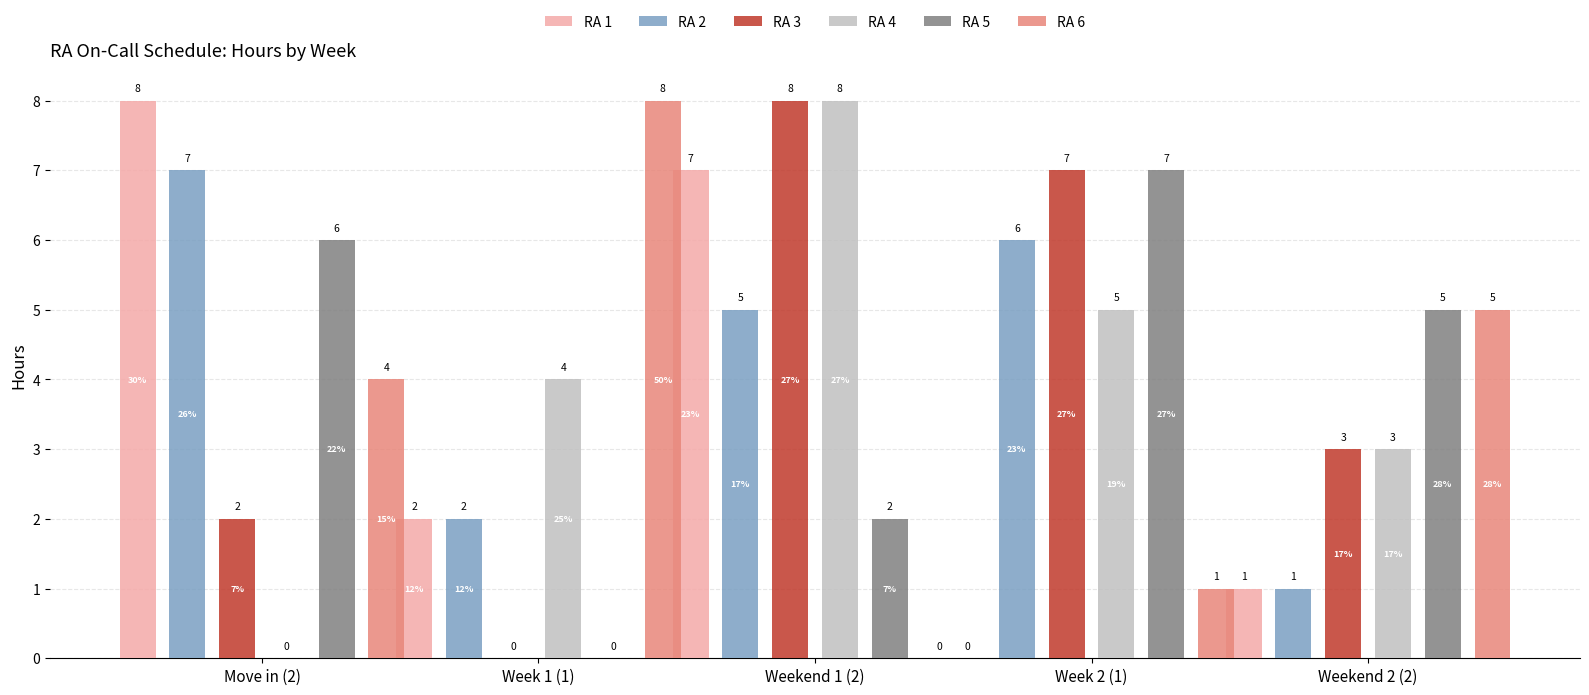

What is the maximum value for RA 3?

8